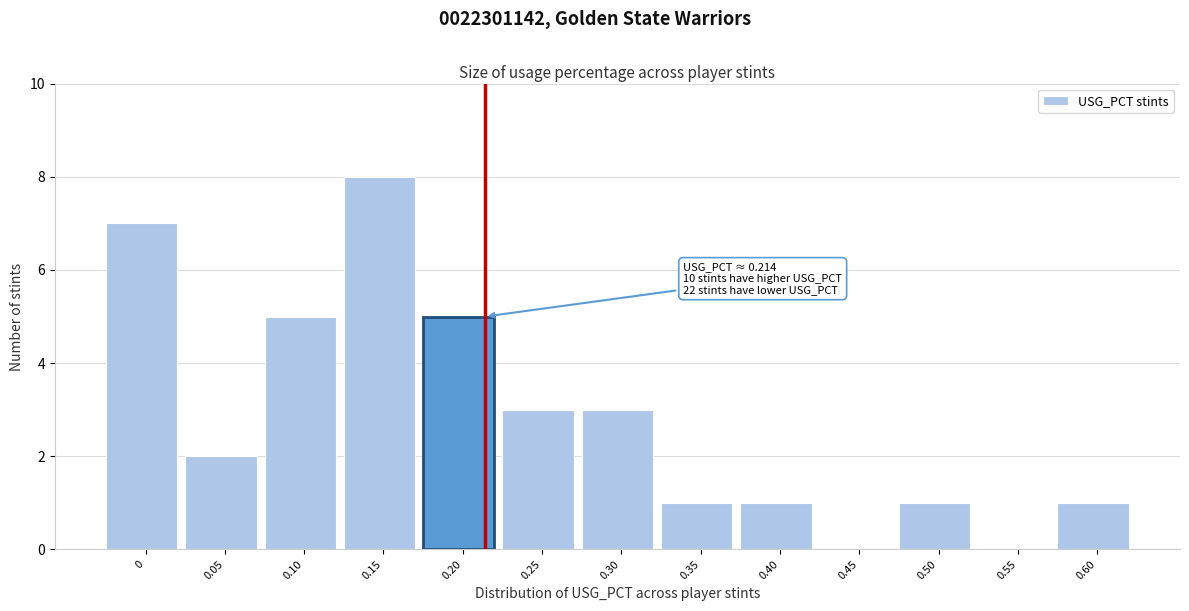

Reading left to right, list all the values displayed in this chart.

0=7	0.05=2	0.10=5	0.15=8	0.20=5	0.25=3	0.30=3	0.35=1	0.40=1	0.45=0	0.50=1	0.55=0	0.60=1